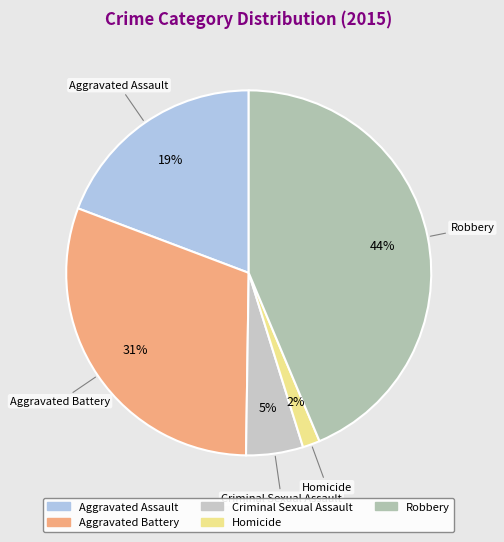

Which category has the biggest portion of the pie?

Robbery